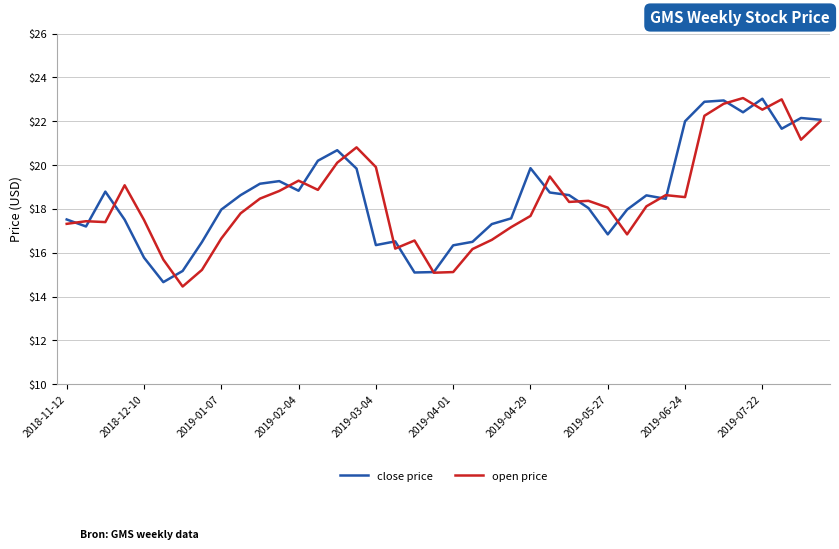

What is the minimum value for close price?

14.7